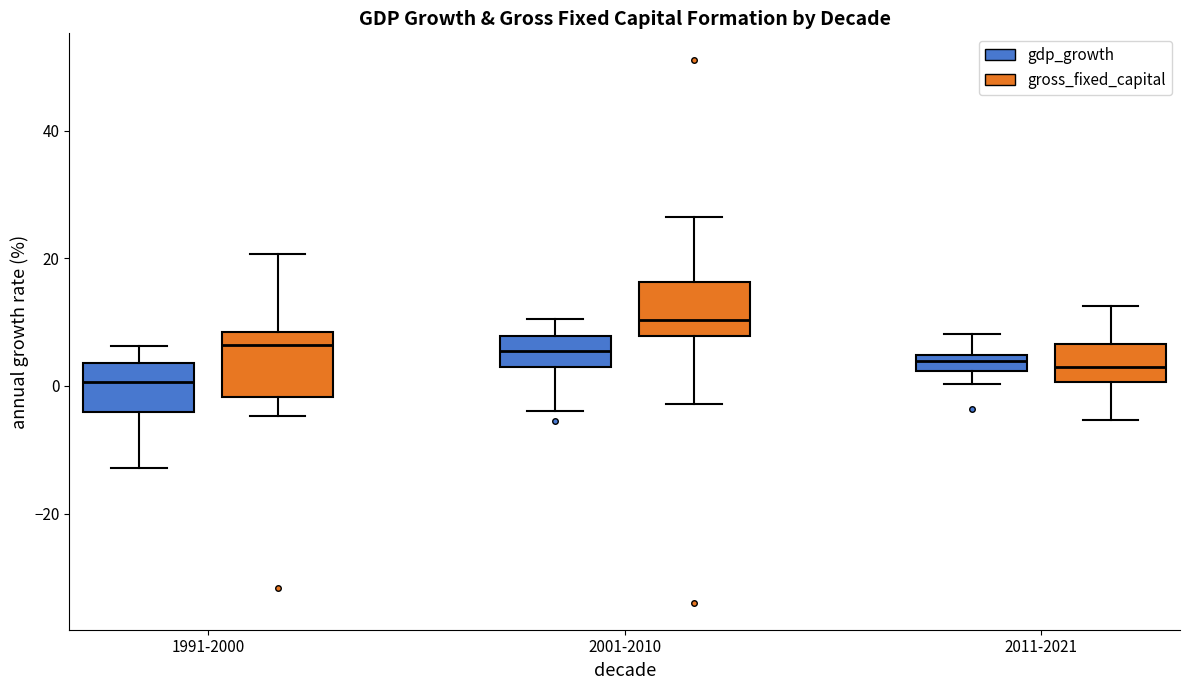

Where is the lower edge of the box for 2011-2021 (gdp_growth) on the y-axis? The values are not printed on the chart, so give them approximately, as read against the axis.

2